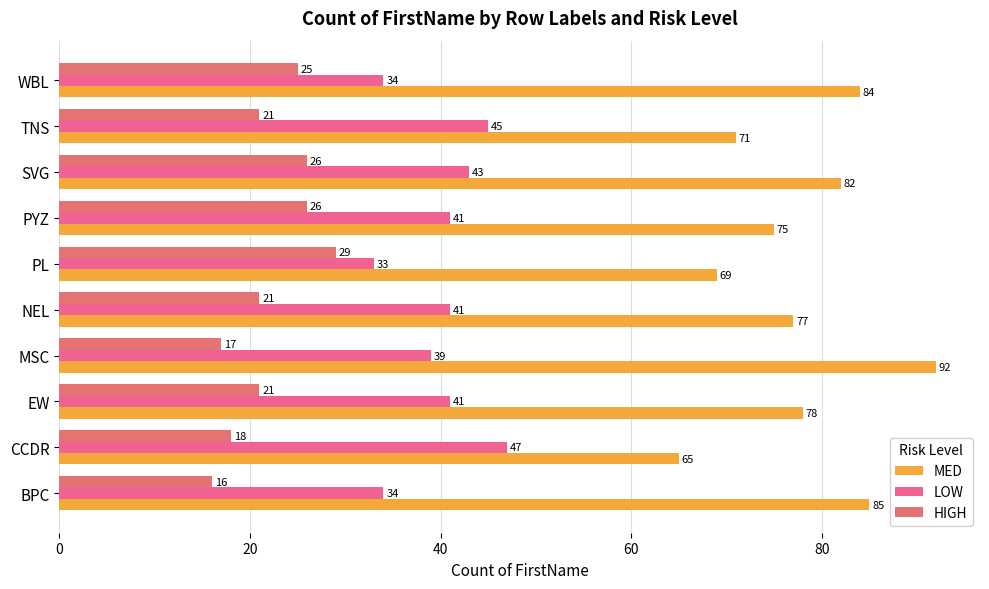

What is the smallest value displayed?

16